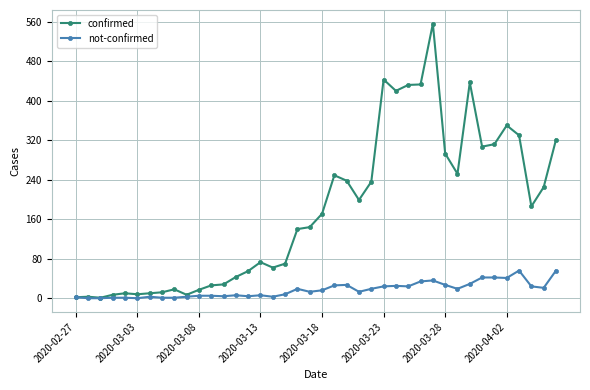

What are all the series names shown in the legend?

confirmed, not-confirmed